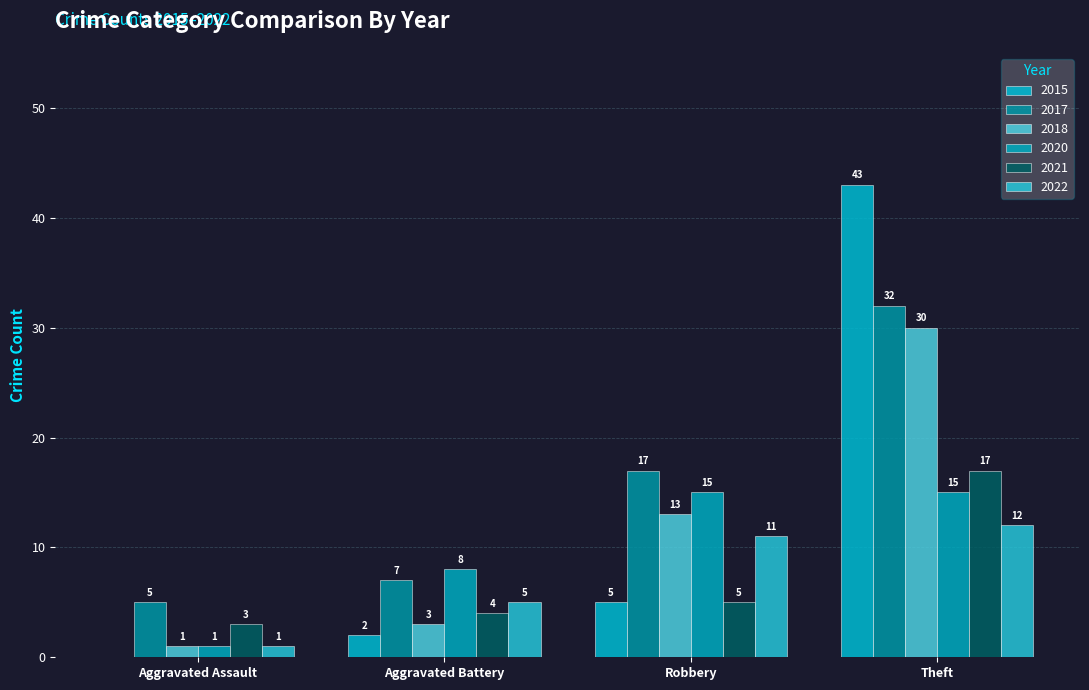

How many groups of bars are there?

4